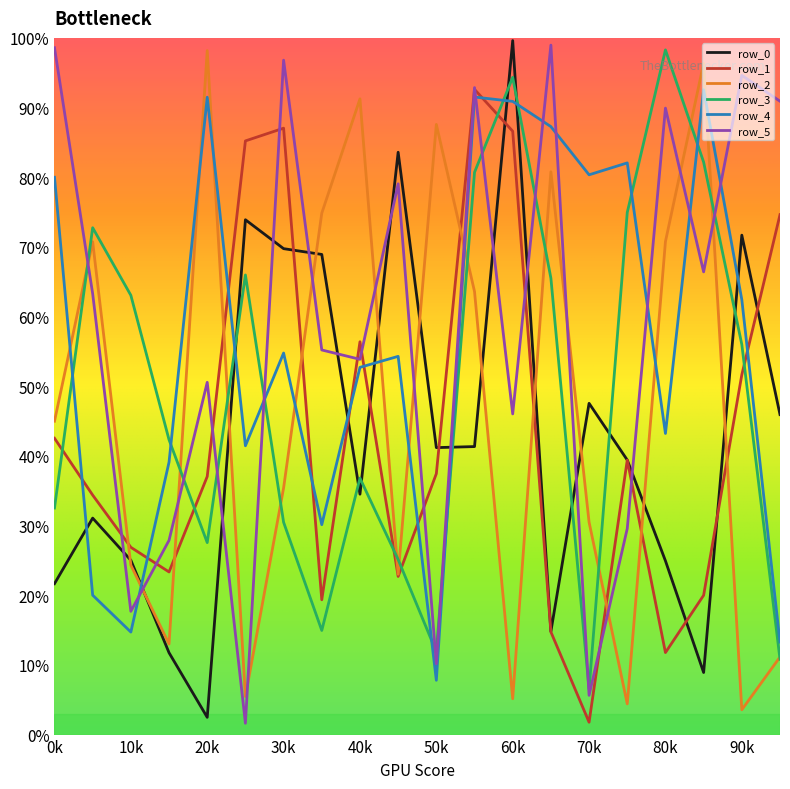

What are all the series names shown in the legend?

row_0, row_1, row_2, row_3, row_4, row_5